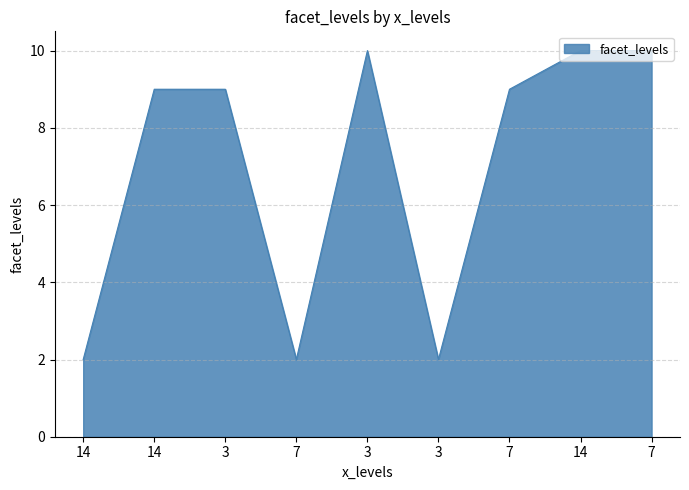

What is the difference between the maximum and minimum values?

8